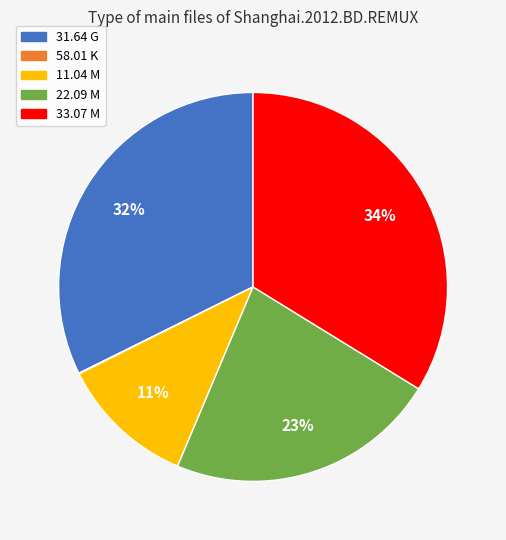

Is the sum of 33.07 M and 22.09 M greater than half?

Yes